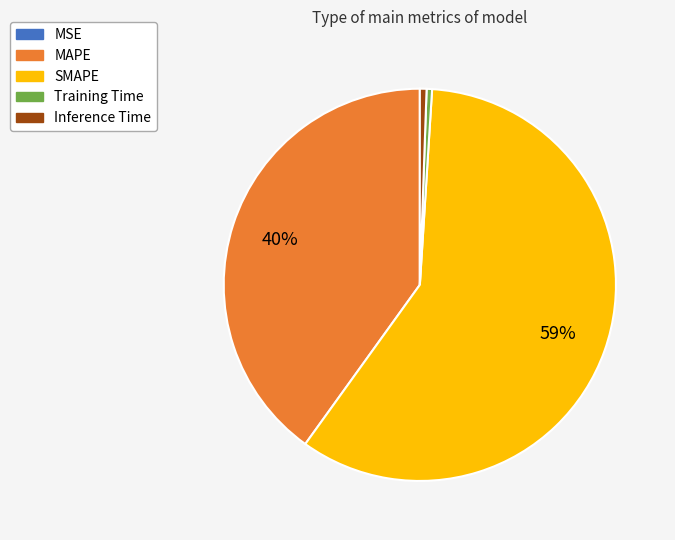

Is there a majority slice in this chart?

Yes